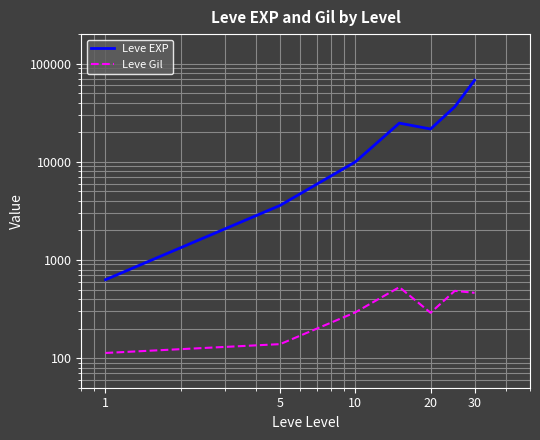

Does the chart have visible grid lines?

Yes